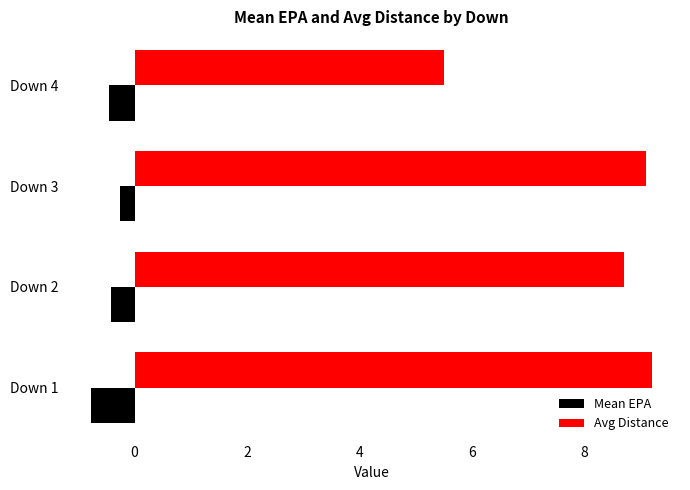

At how many categories does at least one series exceed 7?

3